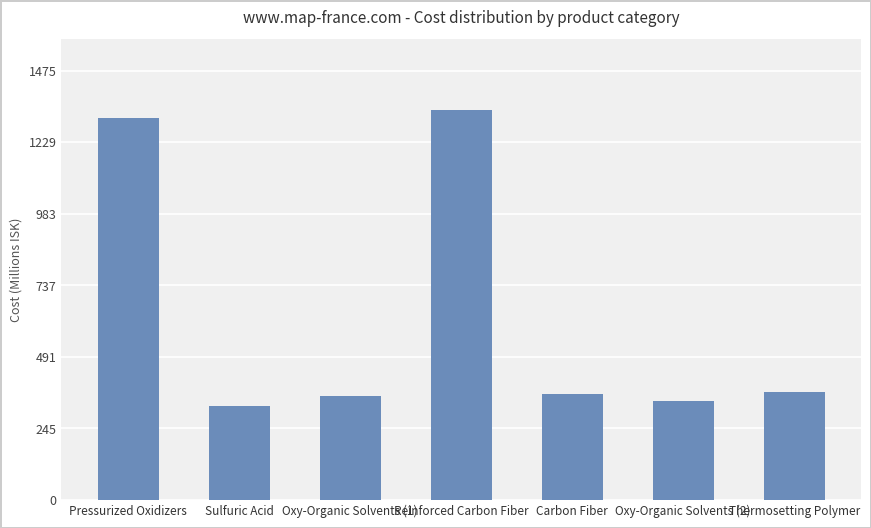

What is the label of the 1st bar from the left?

Pressurized Oxidizers